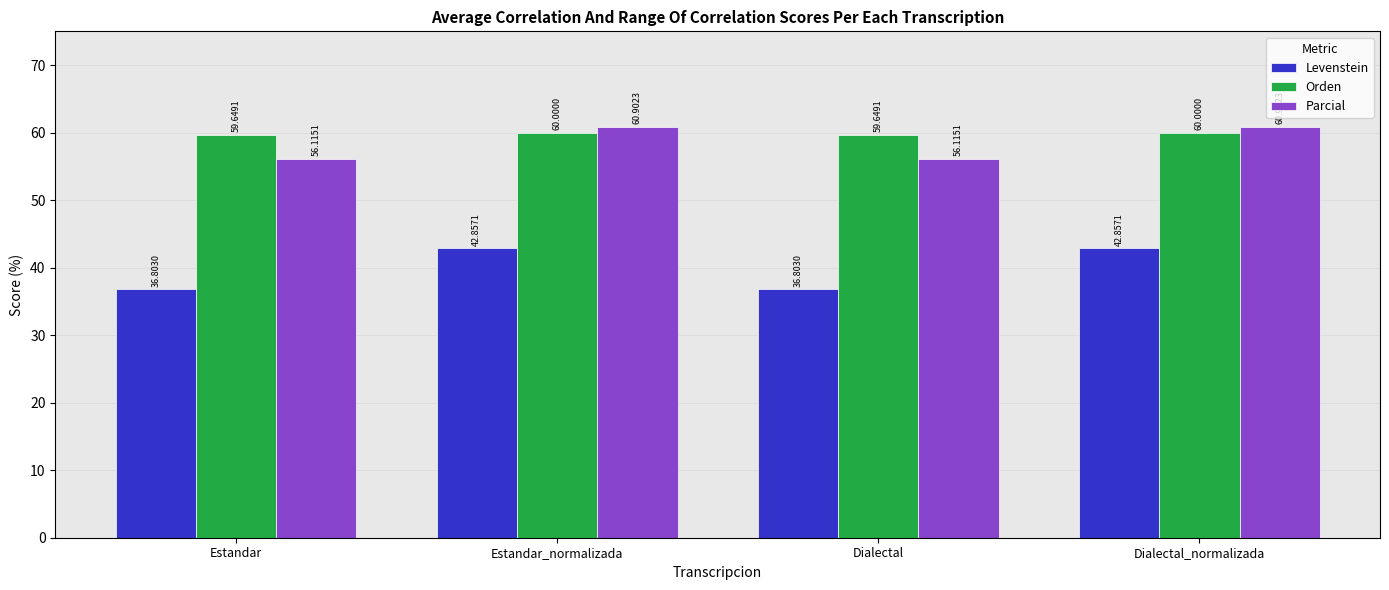

Which series has the largest range (max minus min)?

Levenstein